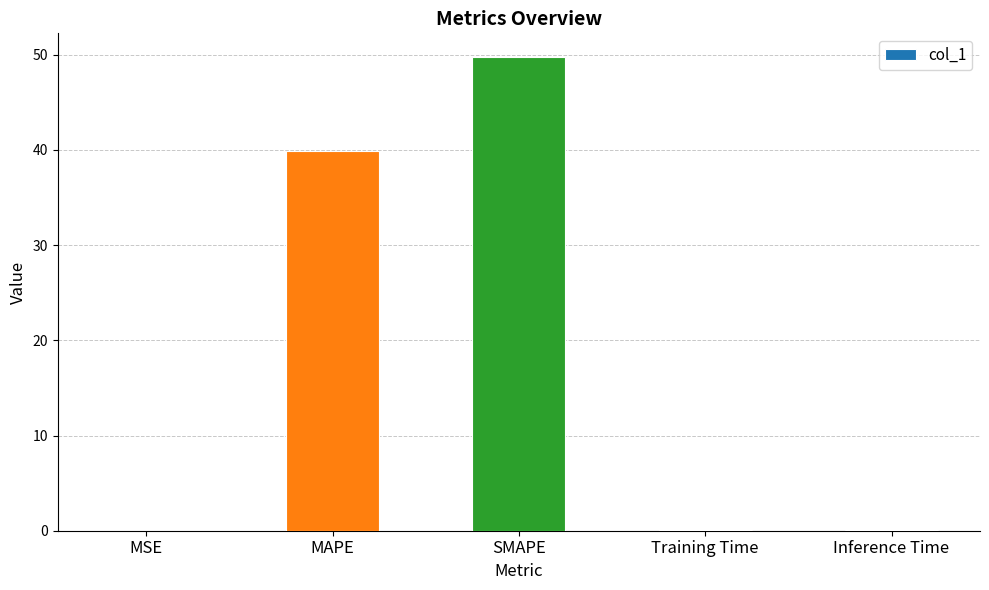

What is the difference between the values at Inference Time and MAPE?

39.8